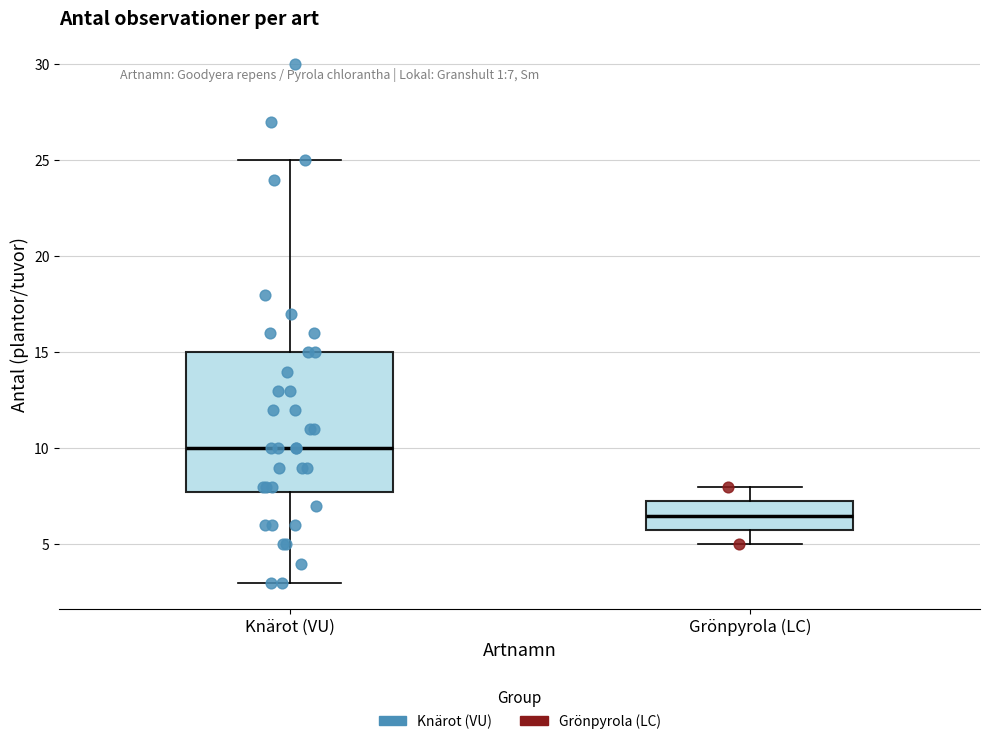

Where does the median line of the box for Grönpyrola (LC) sit on the y-axis? The values are not printed on the chart, so give them approximately, as read against the axis.

6.5